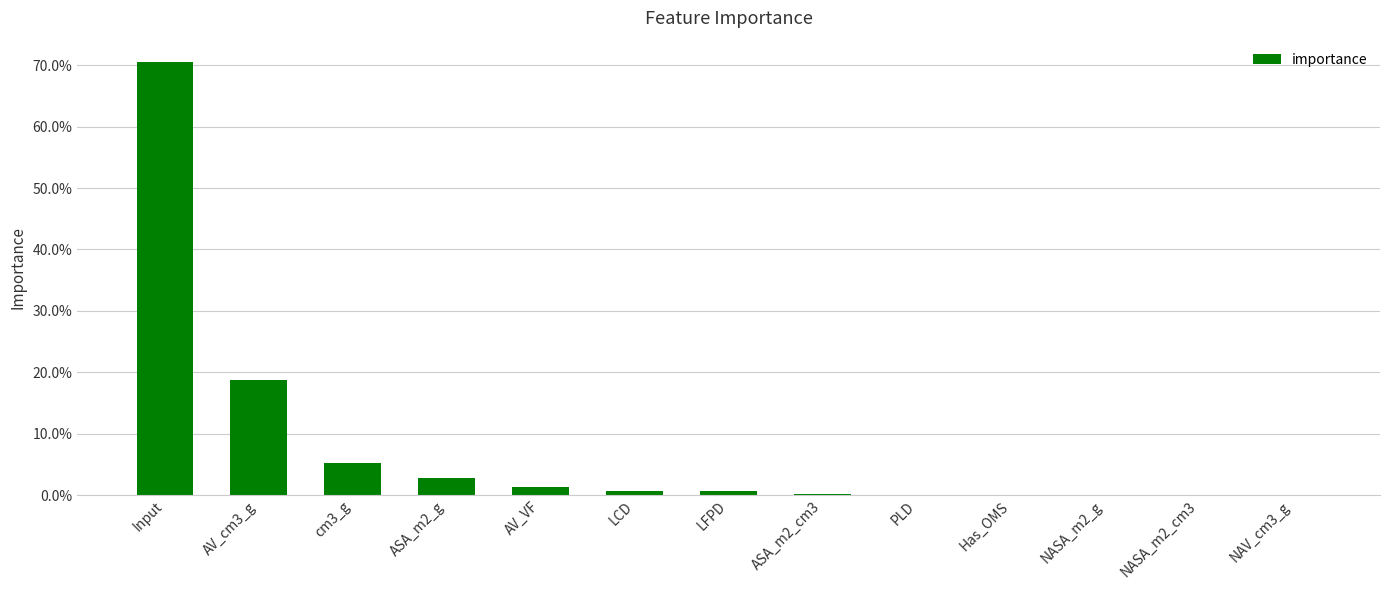

Where is the data nearest to the value 0?

NAV_cm3_g